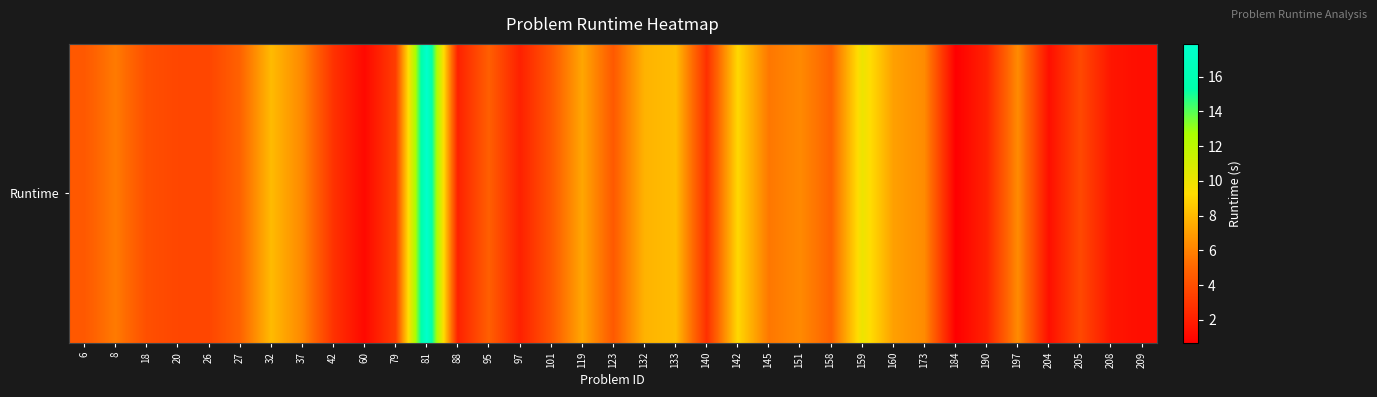

Approximately how many times larger is the value at 119 compared to 205?

1.9